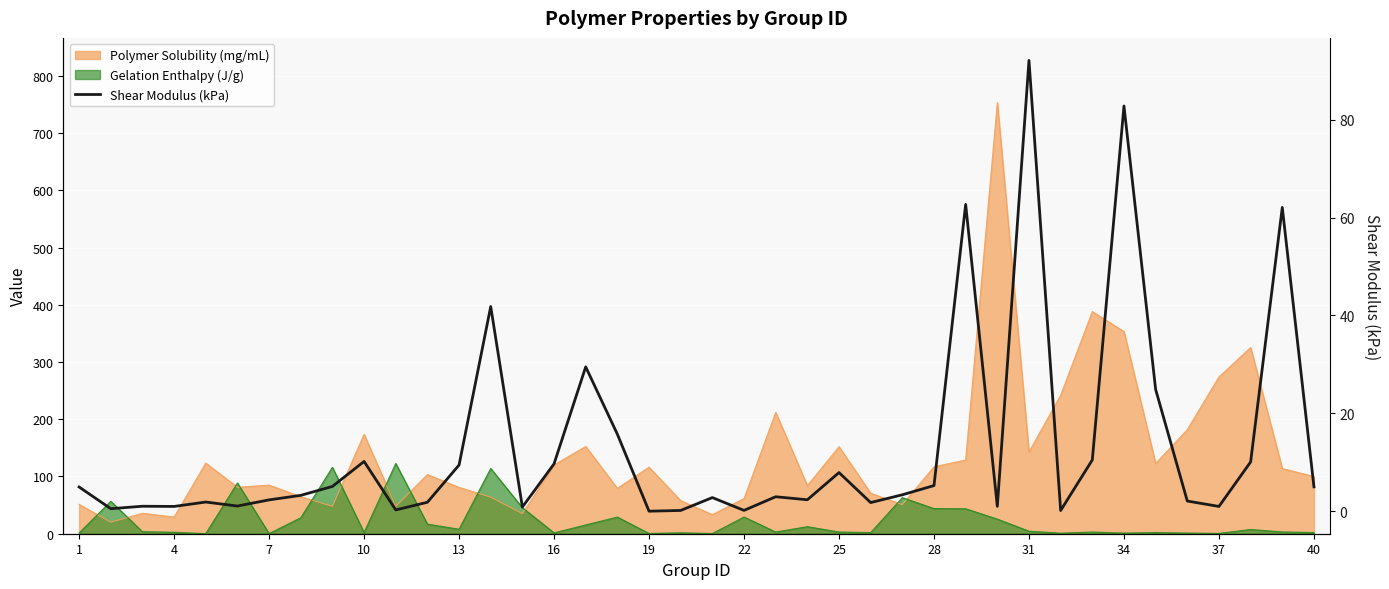

How many values are below 3?

20